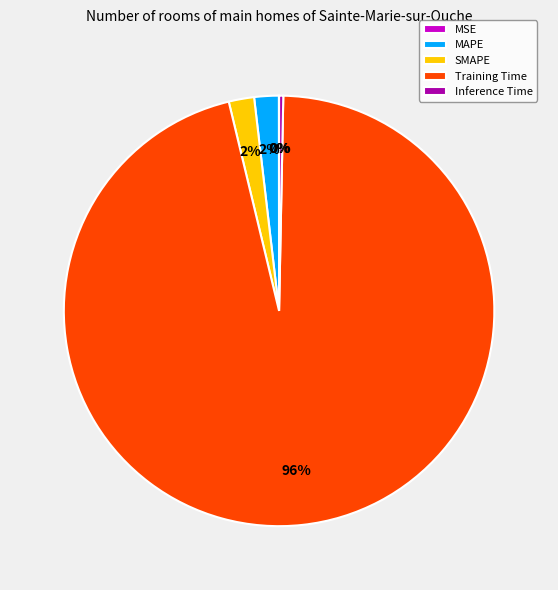

To the nearest percent, what is the difference between the largest and smallest slice percentages?

96%